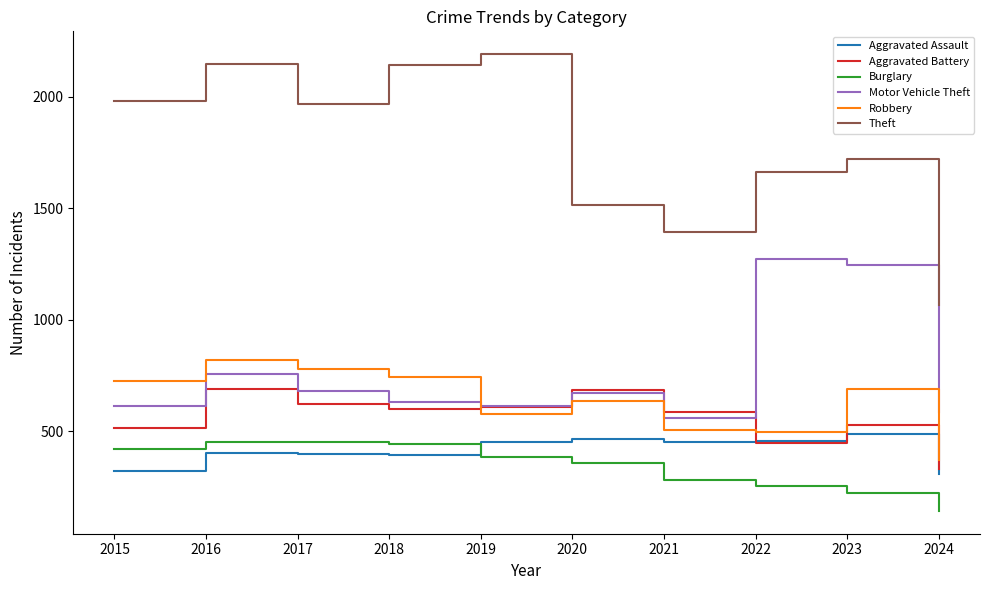

Where does the Motor Vehicle Theft series first go above 673?

2016